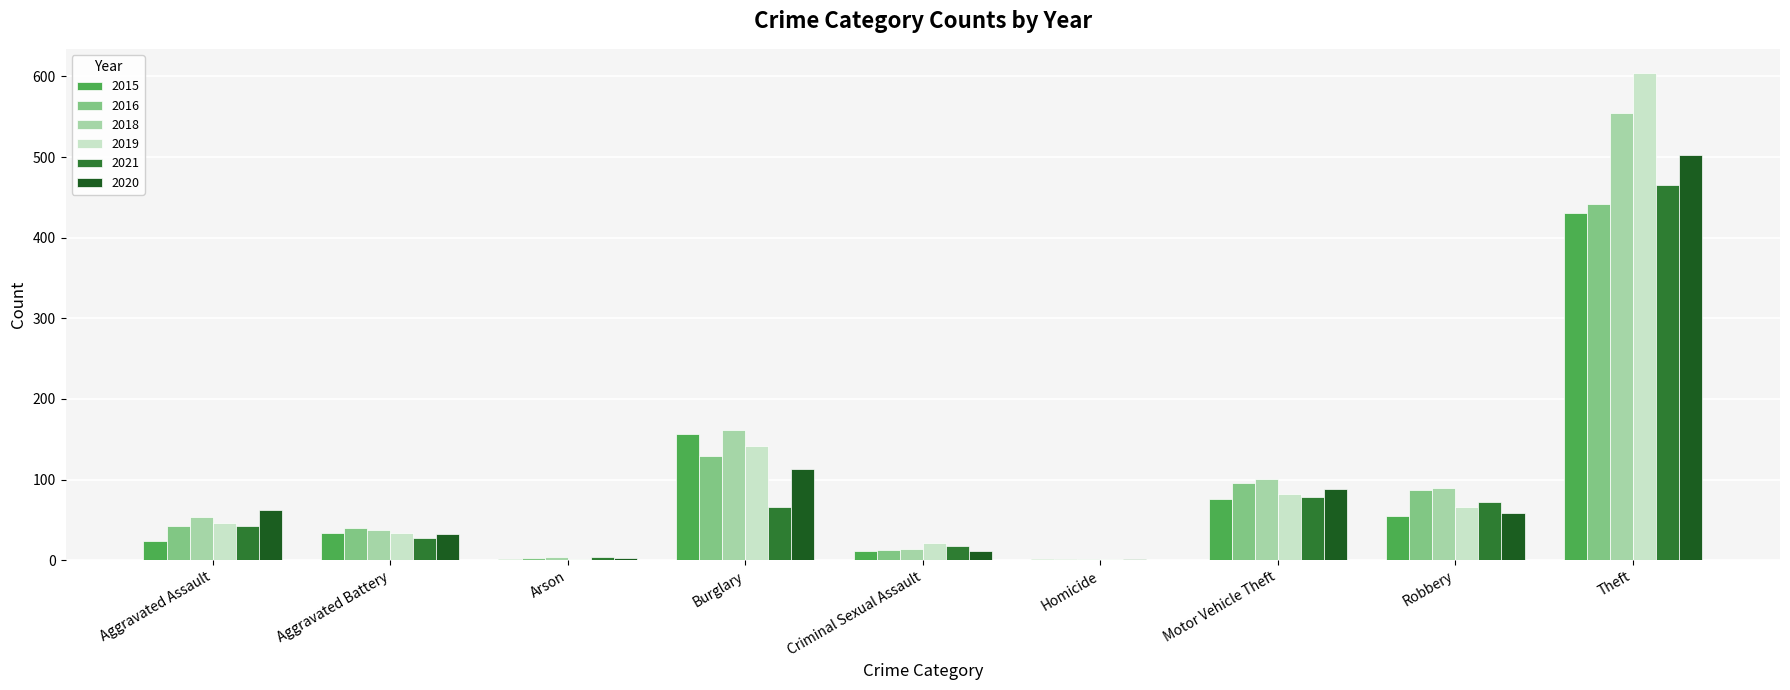

What is the approximate value of 2020 at Robbery?

59